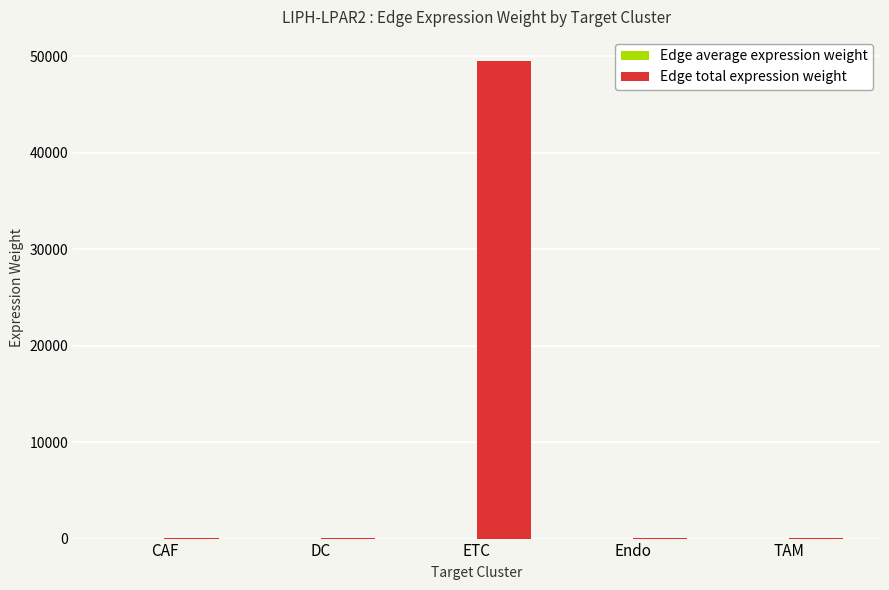

Which series changed the most between ETC and Endo?

Edge total expression weight